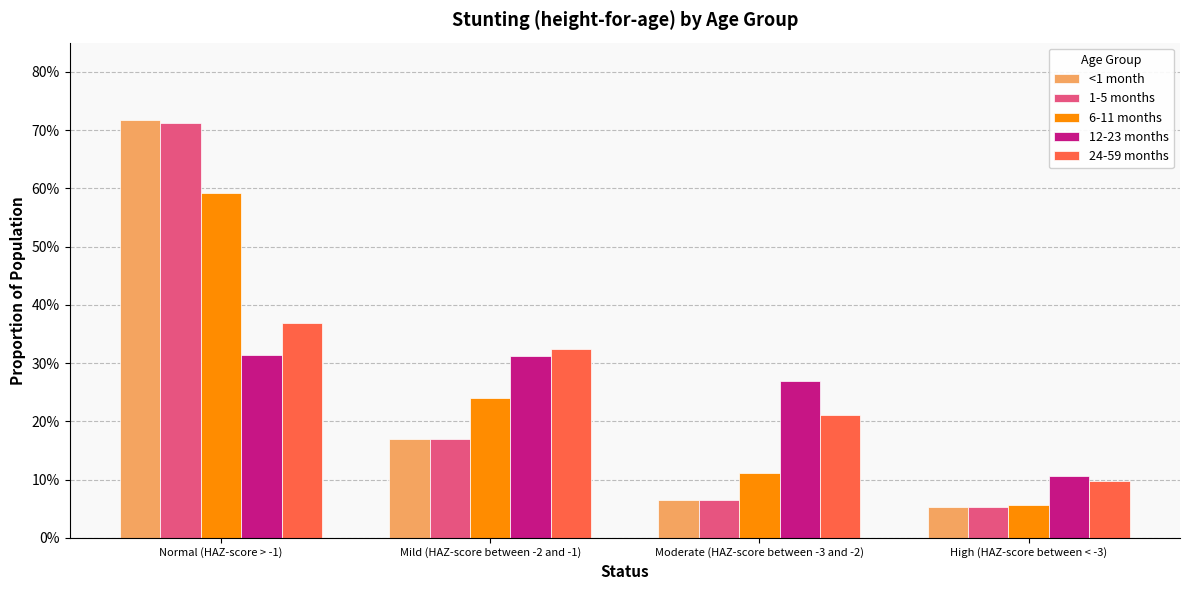

Are the bars grouped side by side (vs. stacked)?

Yes